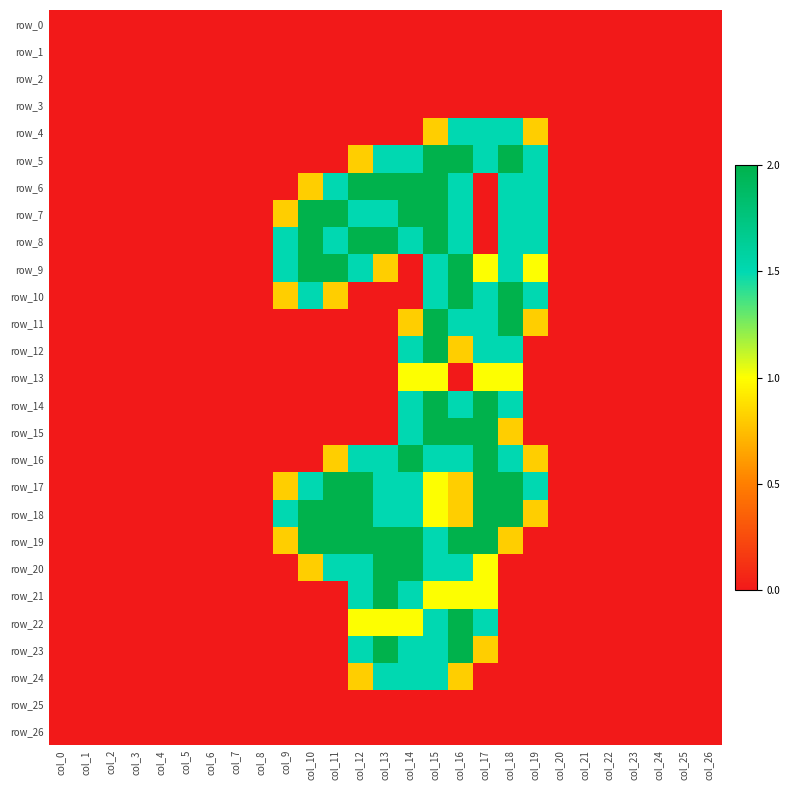

Rank the series at col_24 from highest to lowest value.

row_0, row_1, row_2, row_3, row_4, row_5, row_6, row_7, row_8, row_9, row_10, row_11, row_12, row_13, row_14, row_15, row_16, row_17, row_18, row_19, row_20, row_21, row_22, row_23, row_24, row_25, row_26